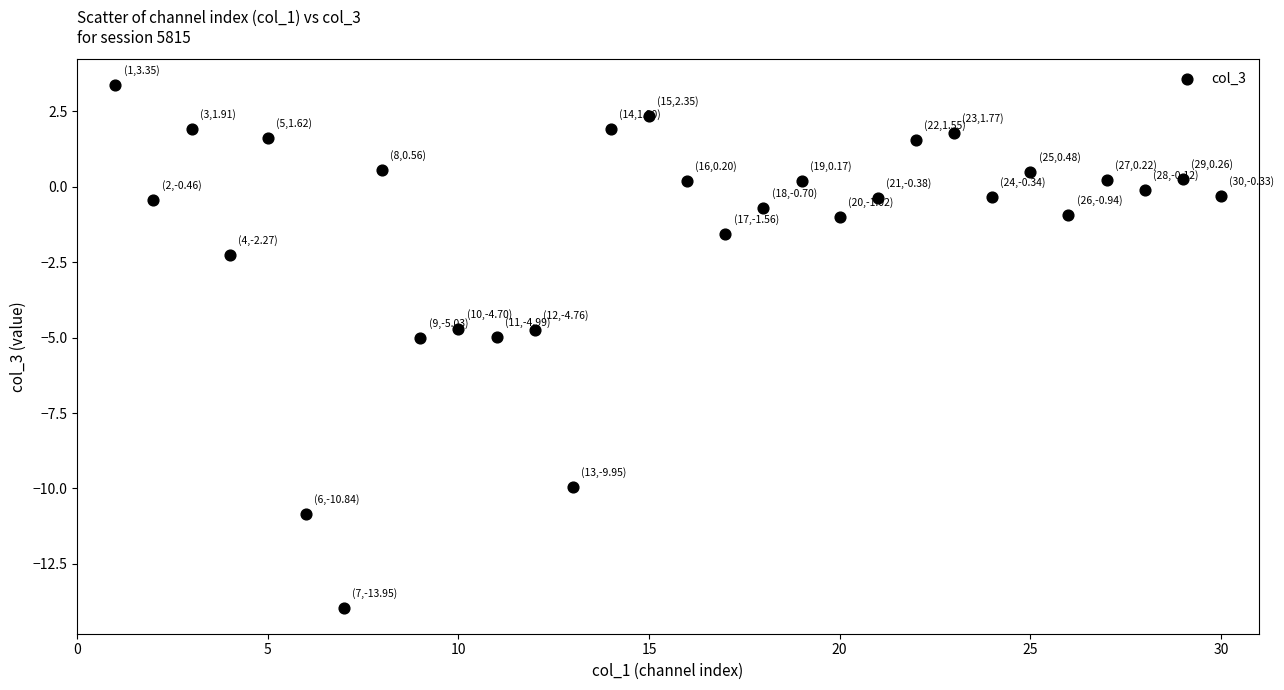

What is the range of X values (max minus min)?

29.0